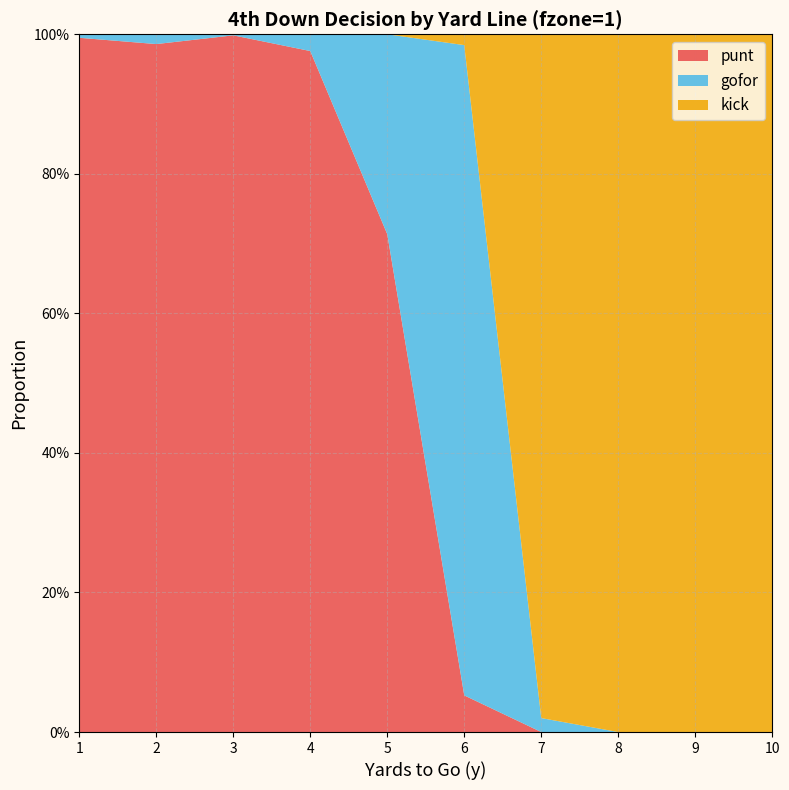

Reading left to right, transcribe all the data shown in this chart.

punt: 1.0	1.0	1.0	1.0	0.7	0.1	0.0	0.0	0.0	0.0
gofor: 0.0	0.0	0.0	0.0	0.3	0.9	0.0	0.0	0.0	0.0
kick: 0.0	0.0	0.0	0.0	0.0	0.0	1.0	1.0	1.0	1.0